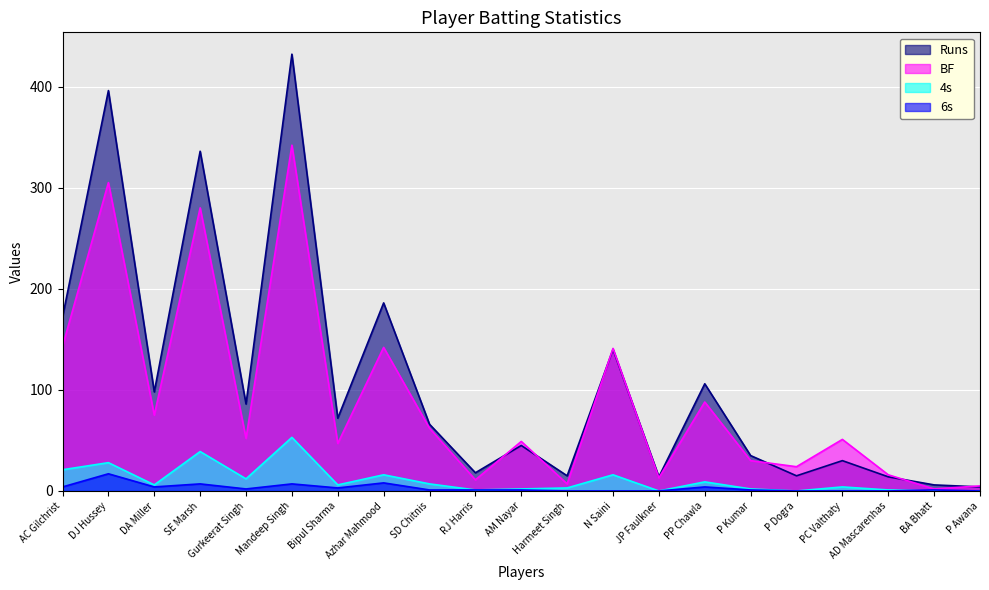

What value does the BF series have at Gurkeerat Singh?

52